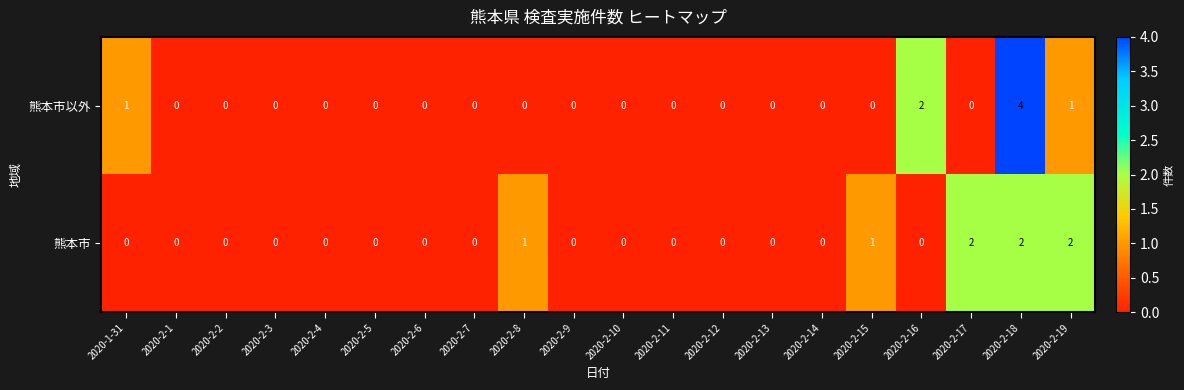

Rank the series by their maximum value, from highest to lowest.

熊本市以外, 熊本市